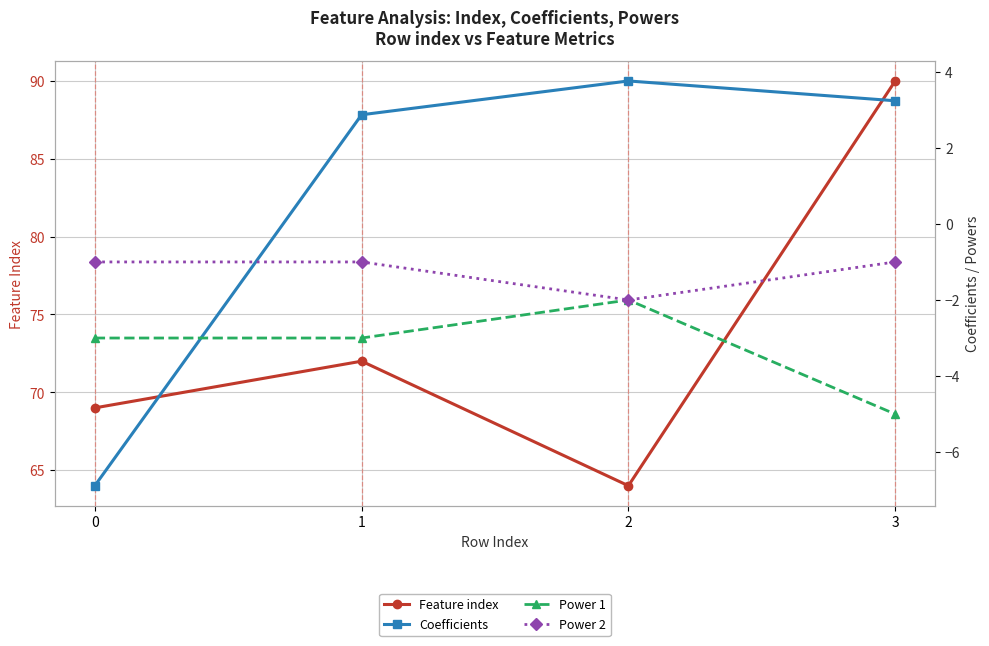

The value of Power 2 at 3 is -1.0. True or false?

True